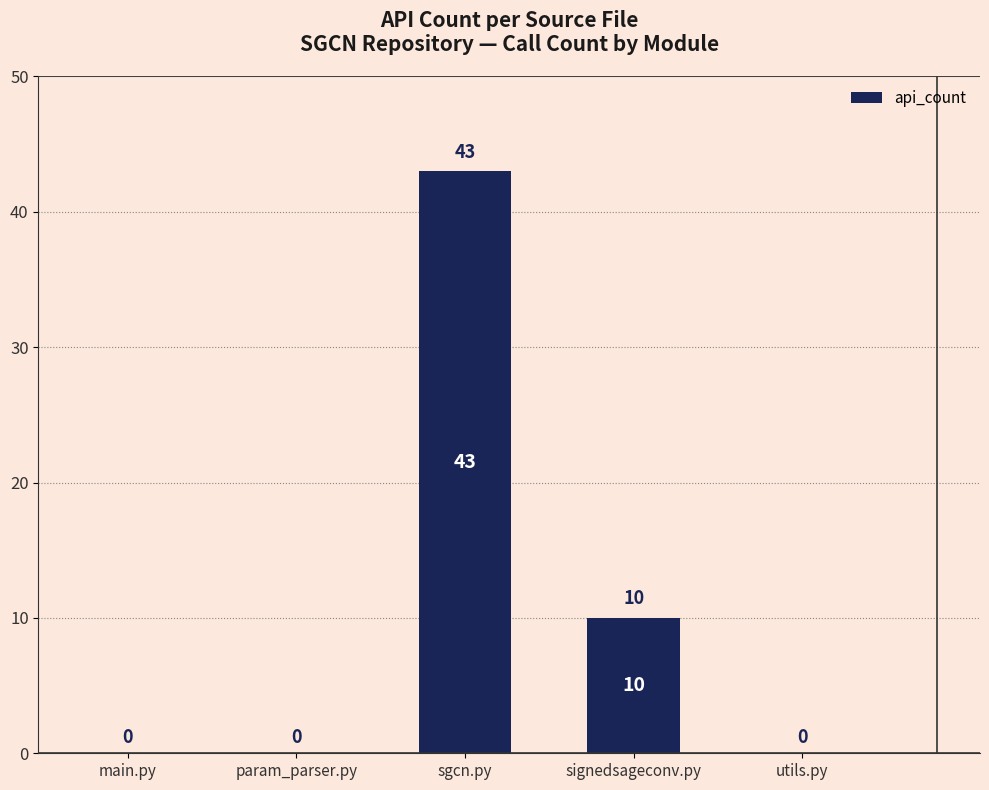

What is the sum of the values at signedsageconv.py and utils.py?

10